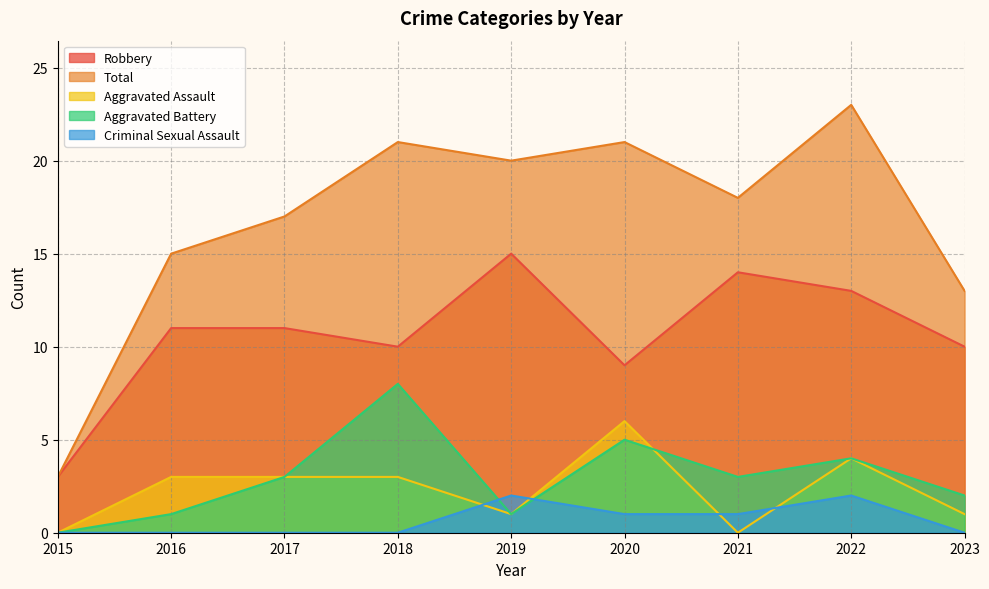

Does the chart have visible grid lines?

Yes